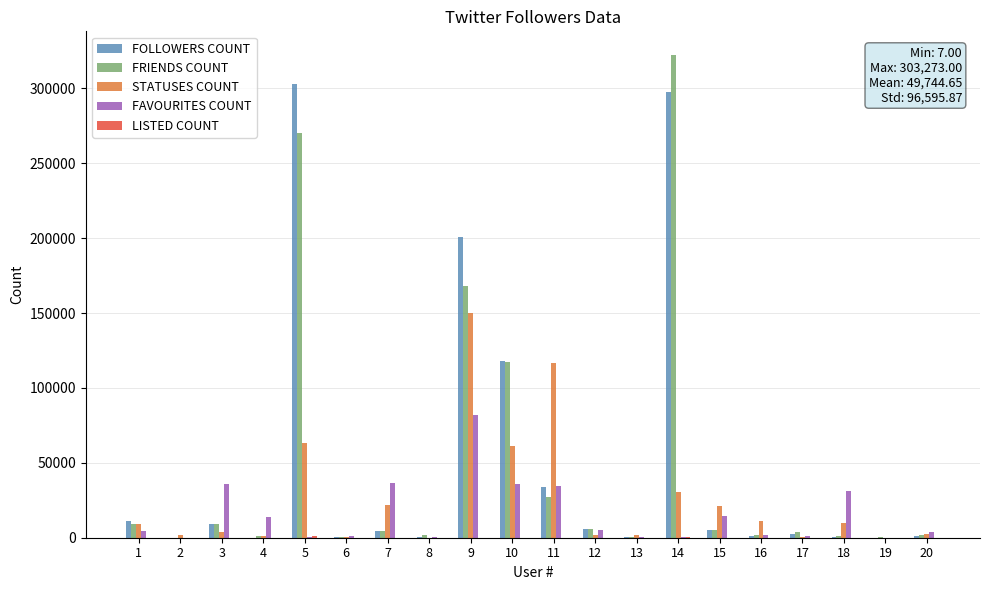

The value of FRIENDS COUNT at 5 is 183898. True or false?

False